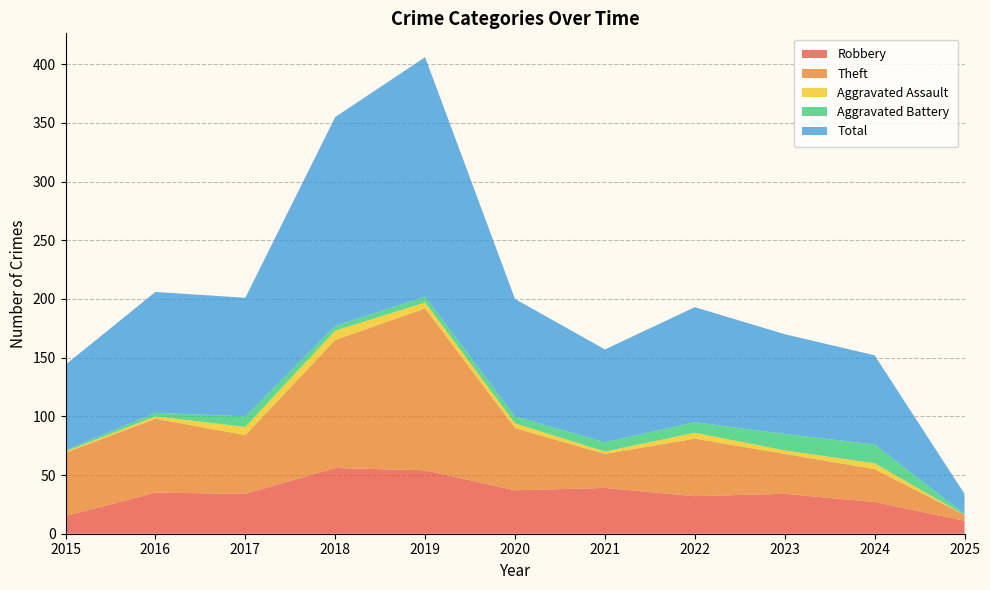

Reading right to left, transcribe all the data shown in this chart.

Robbery: 11	27	34	32	39	37	54	56	34	35	15
Theft: 5	28	34	49	29	53	138	109	50	63	54
Aggravated Assault: 0	5	3	5	2	4	5	8	7	2	1
Aggravated Battery: 1	16	14	9	8	6	5	4	9	3	1
Total: 17	76	85	98	79	100	204	178	101	103	73